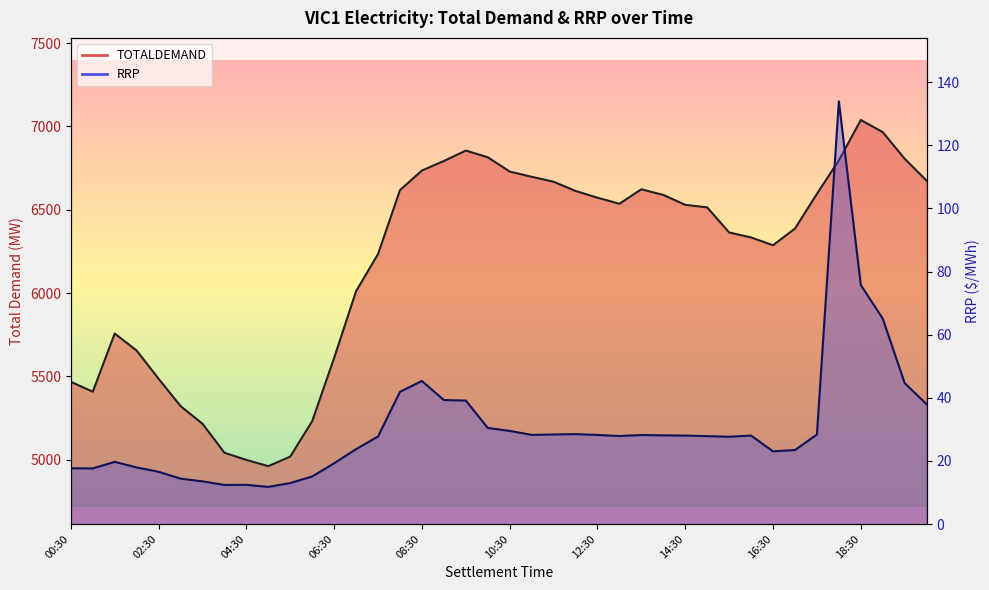

True or false: RRP line and TOTALDEMAND line cross at least once.

False